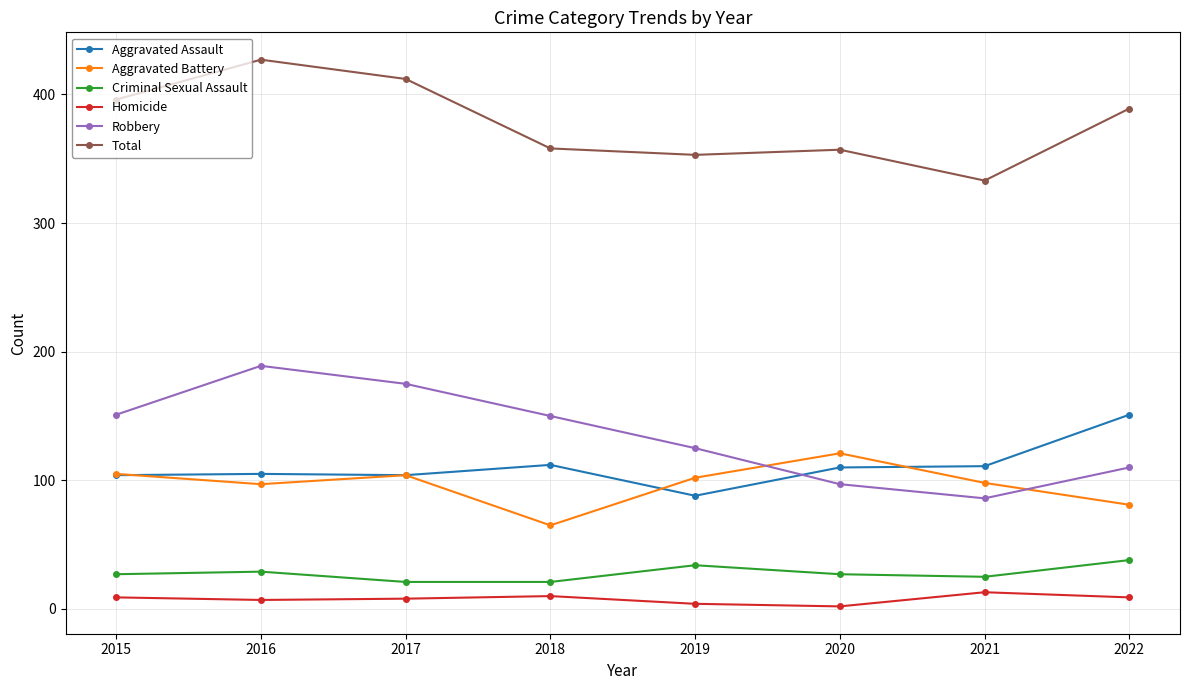

What is the difference between the second highest and minimum values in the Homicide series?

8